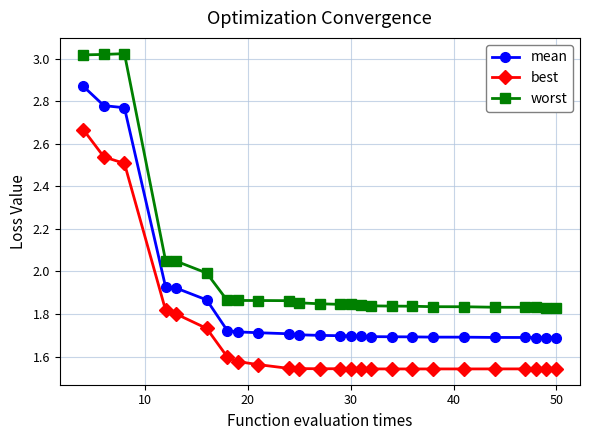

What is the difference between the second highest and second lowest values in the best series?

1.0